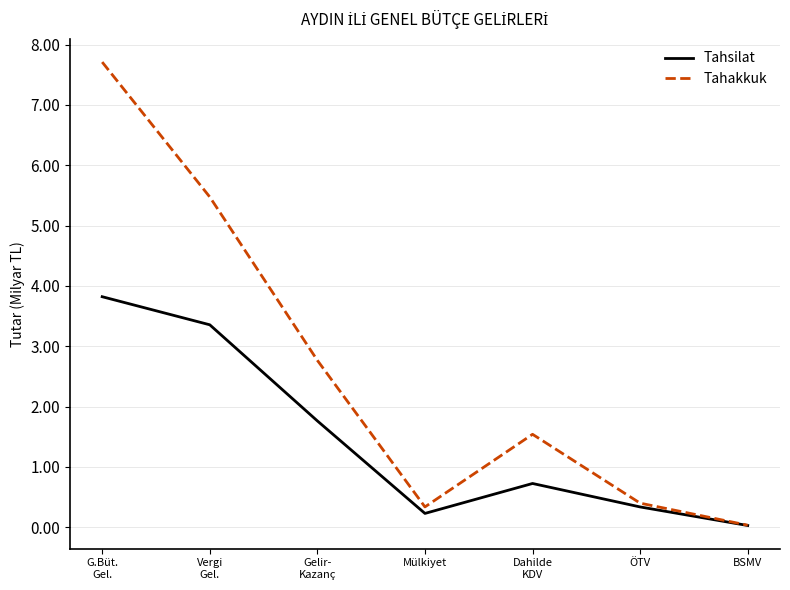

What position from the left is Vergi
Gel.?

2